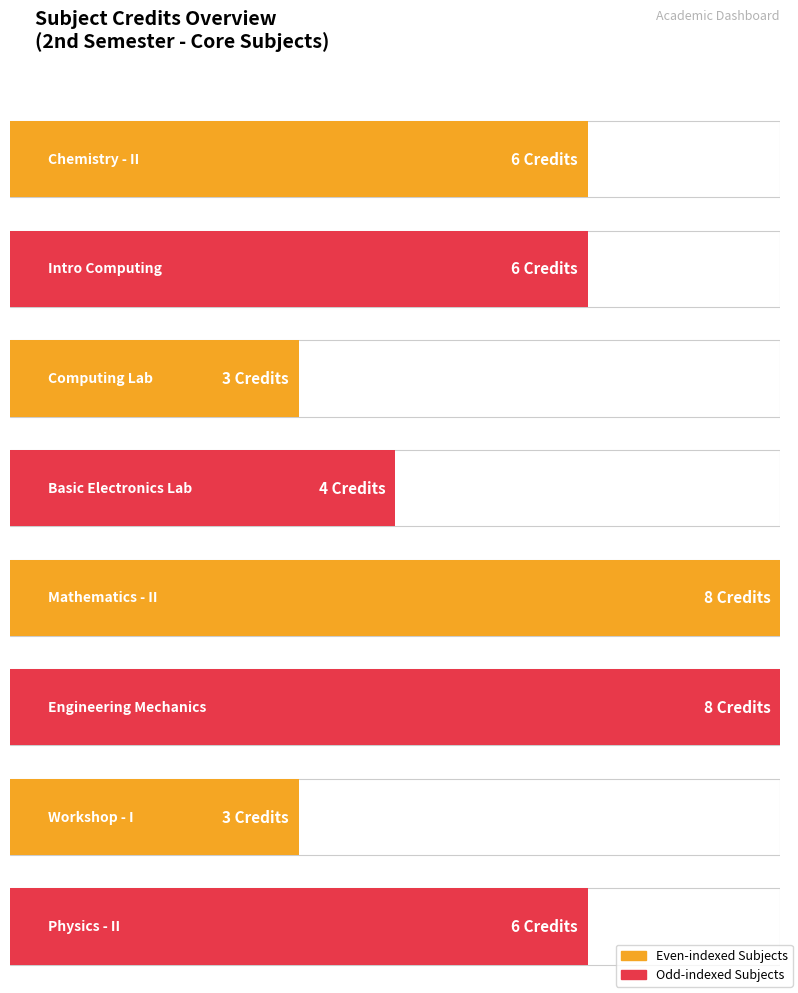

Are the bars grouped side by side (vs. stacked)?

No